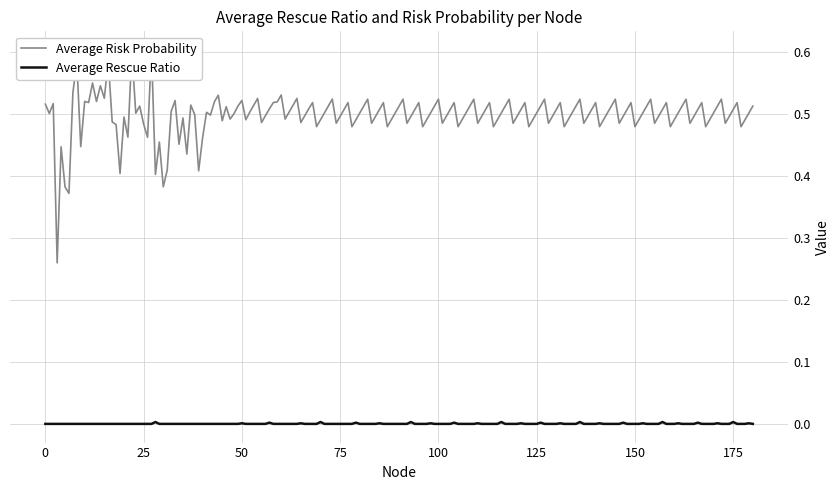

What is the maximum value shown in the chart?

0.6